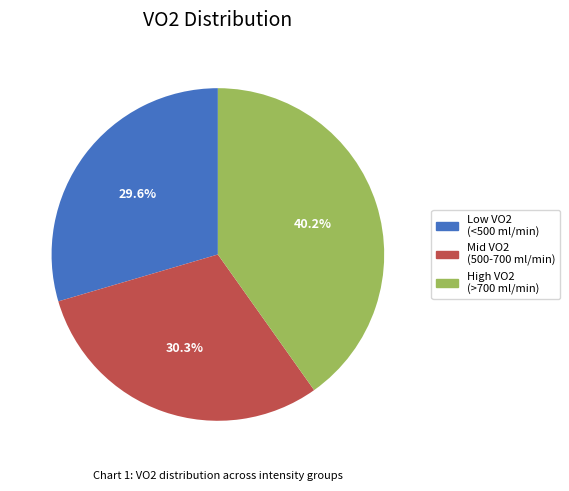

How many segments does this pie chart have?

3